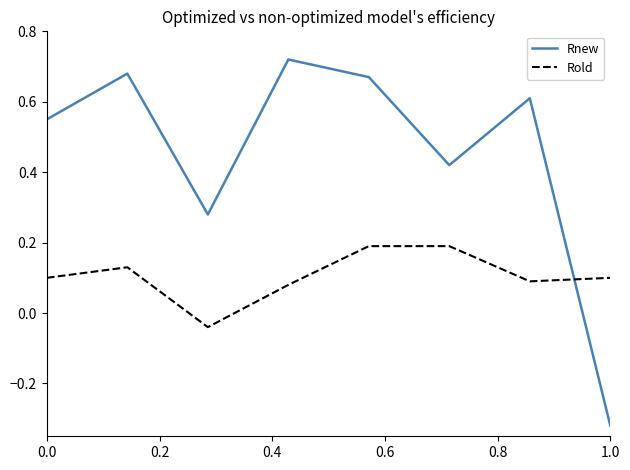

How many series are shown in this chart?

2